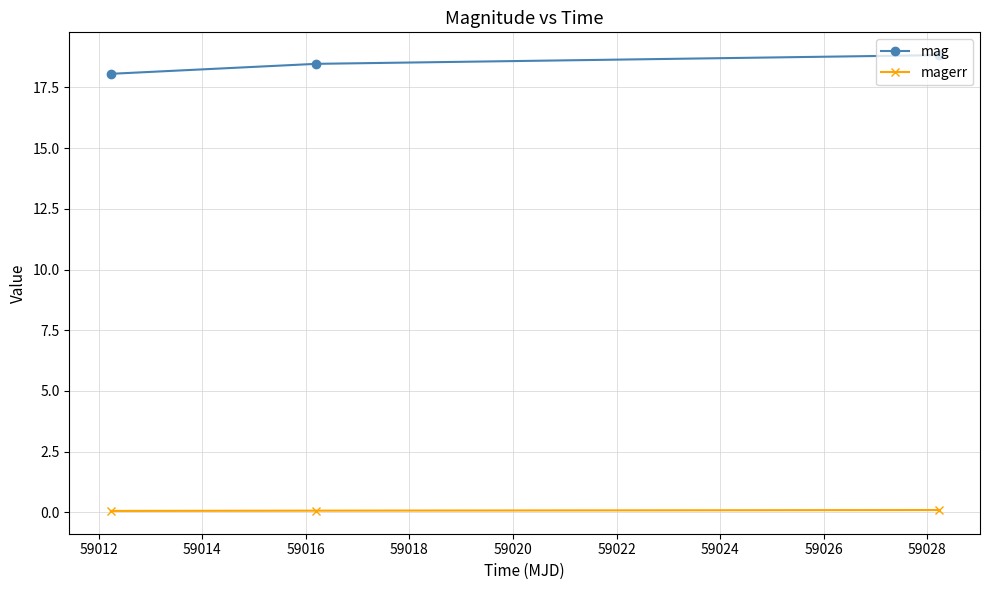

Which series has the largest total across all categories?

mag